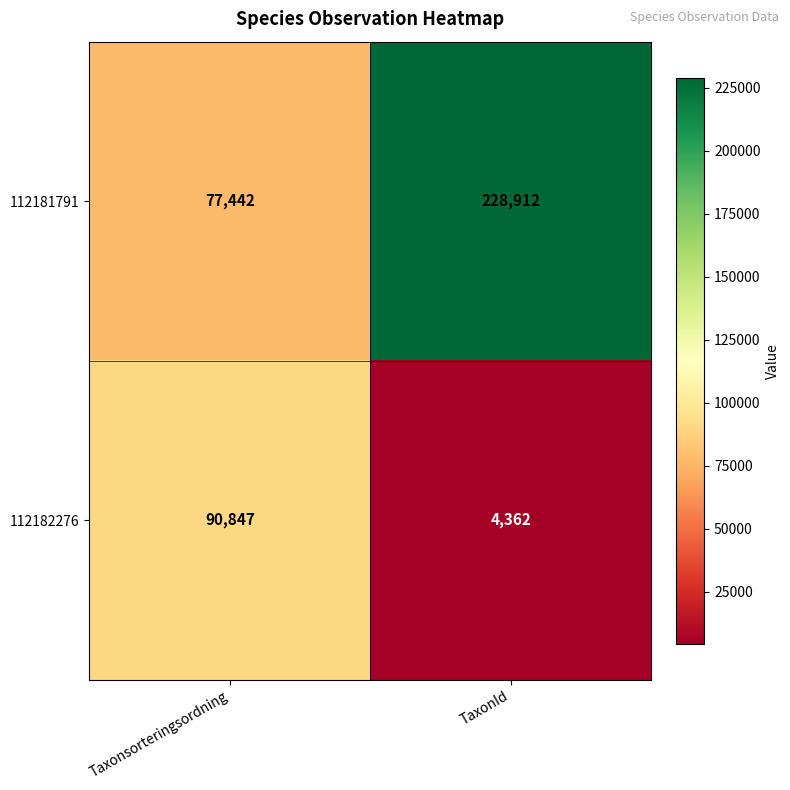

What is the difference between the highest and lowest values at TaxonId?

224550